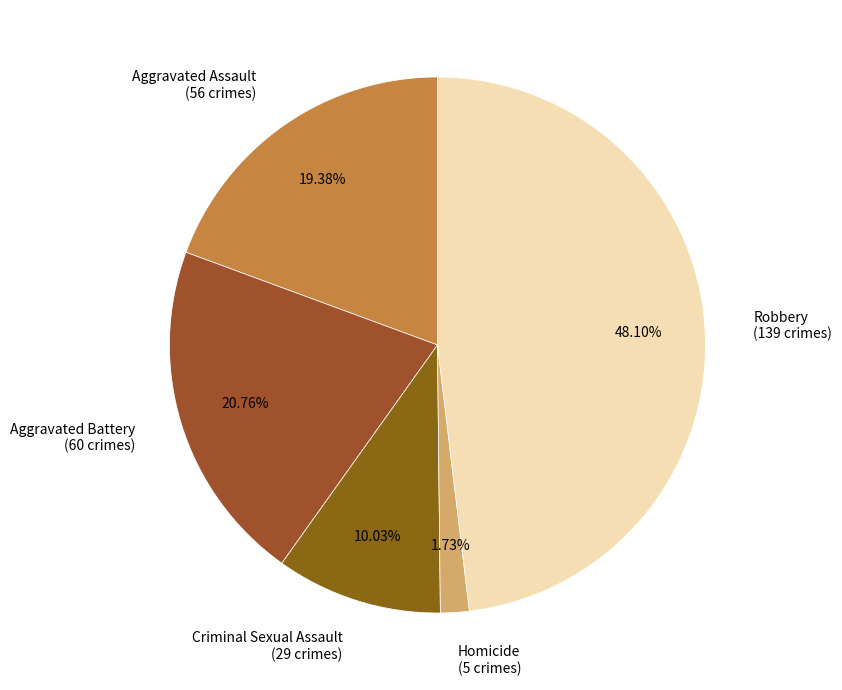

Is it true that Criminal Sexual Assault is 15% of the pie?

False